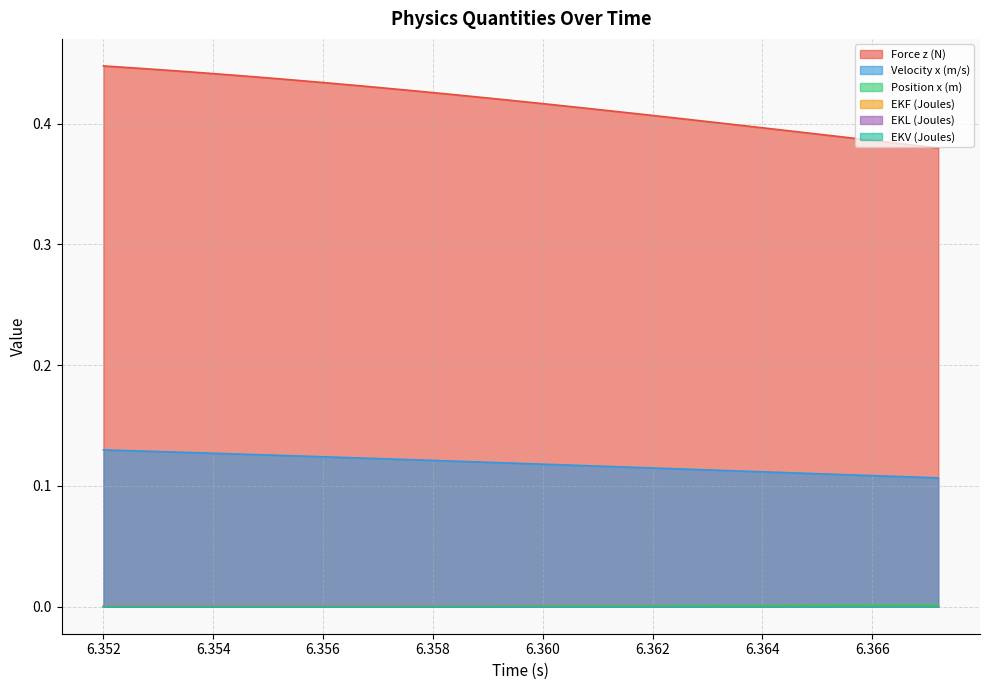

At how many categories does at least one series exceed 0?

20